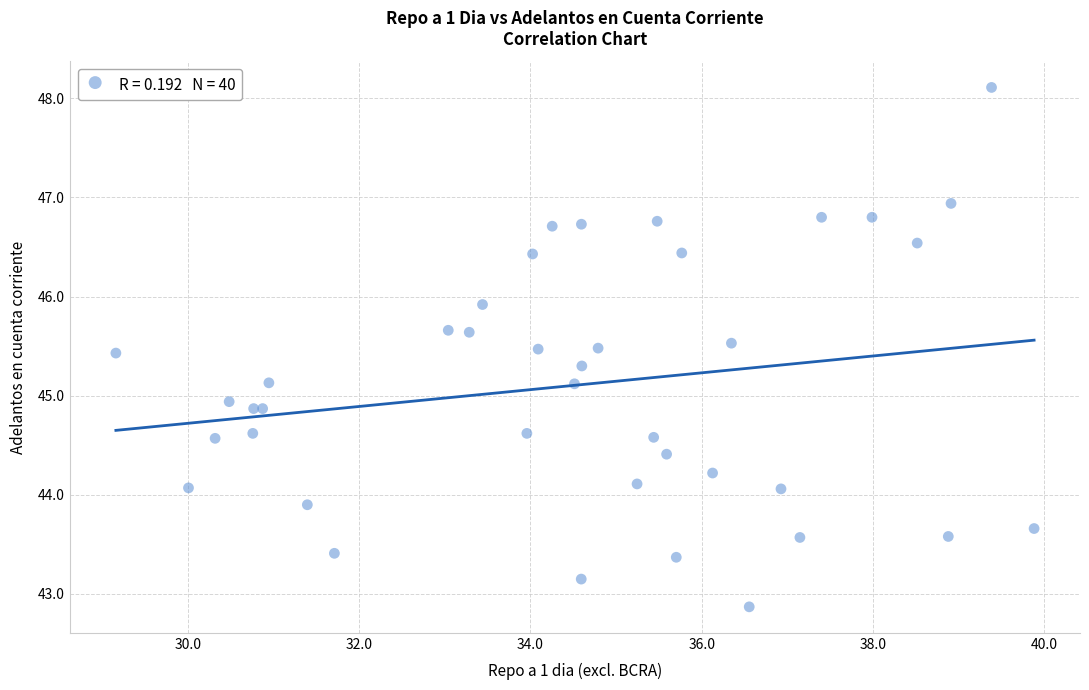

What Y value in the scatter plot is closest to 45?

44.9